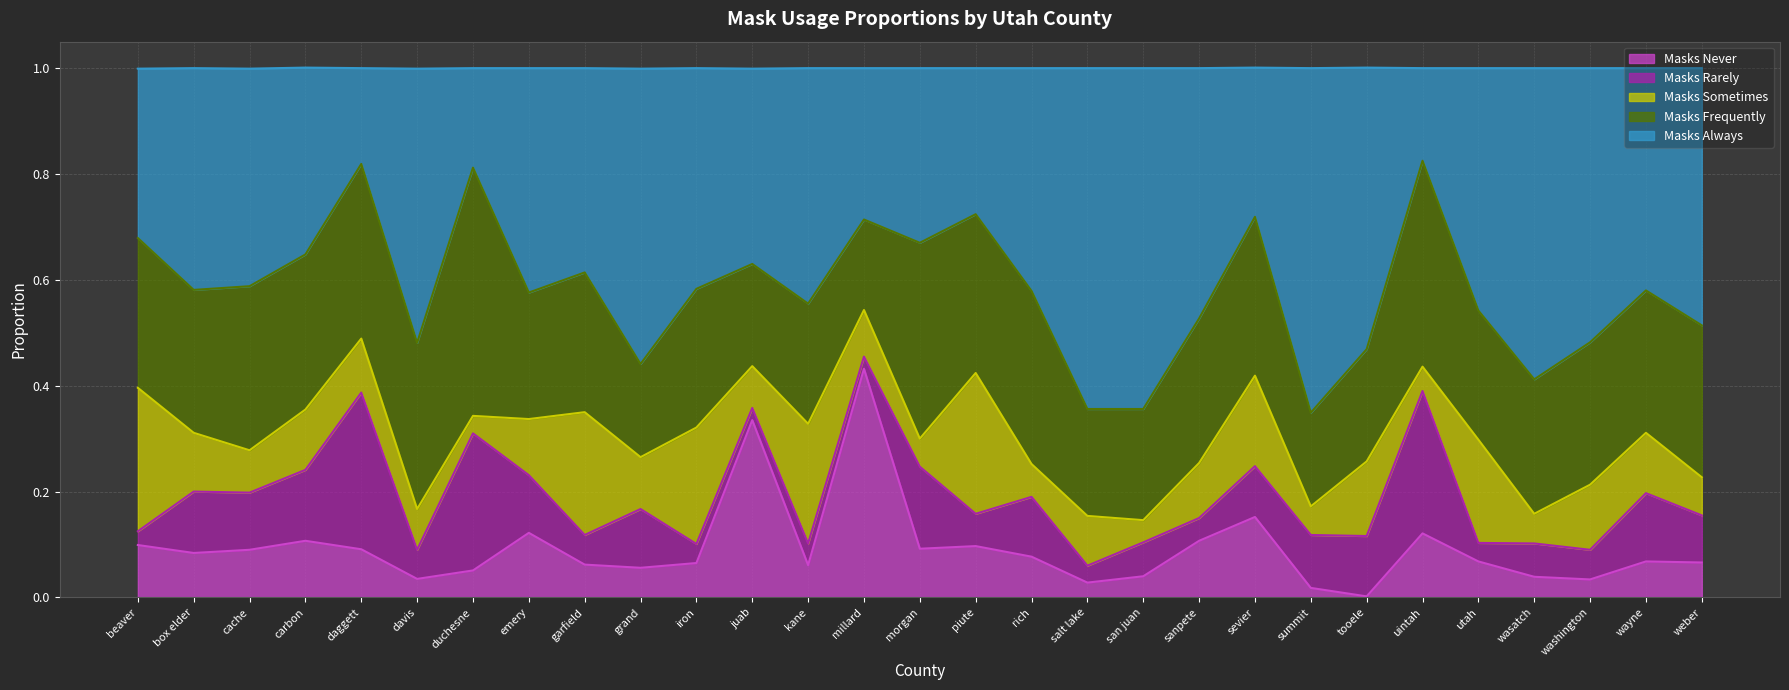

Where is masks_rarely nearest to the value 0?

juab